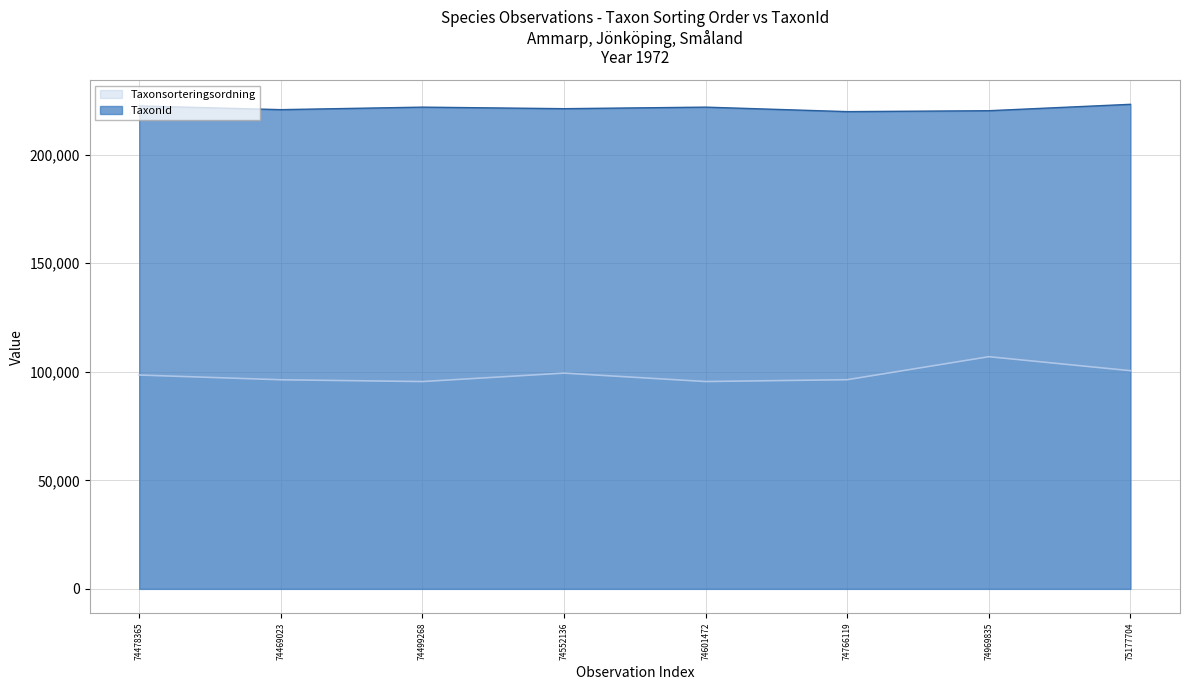

What is the difference between the maximum and minimum values in the Taxonsorteringsordning series?

11453